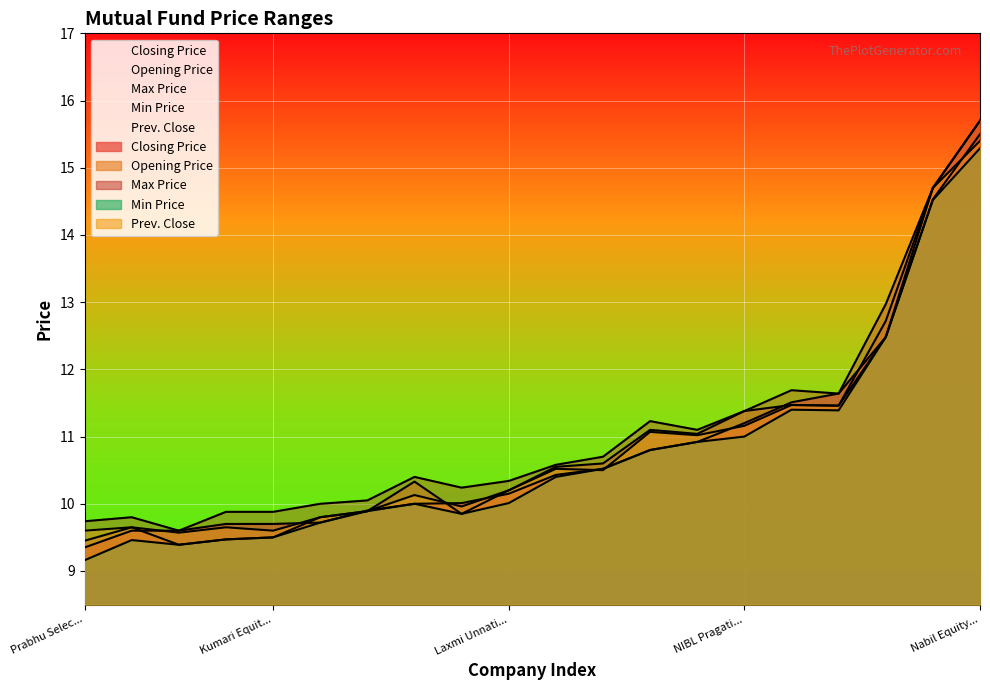

What is the total value across all series at Sunrise Bluechip Fund?

48.2